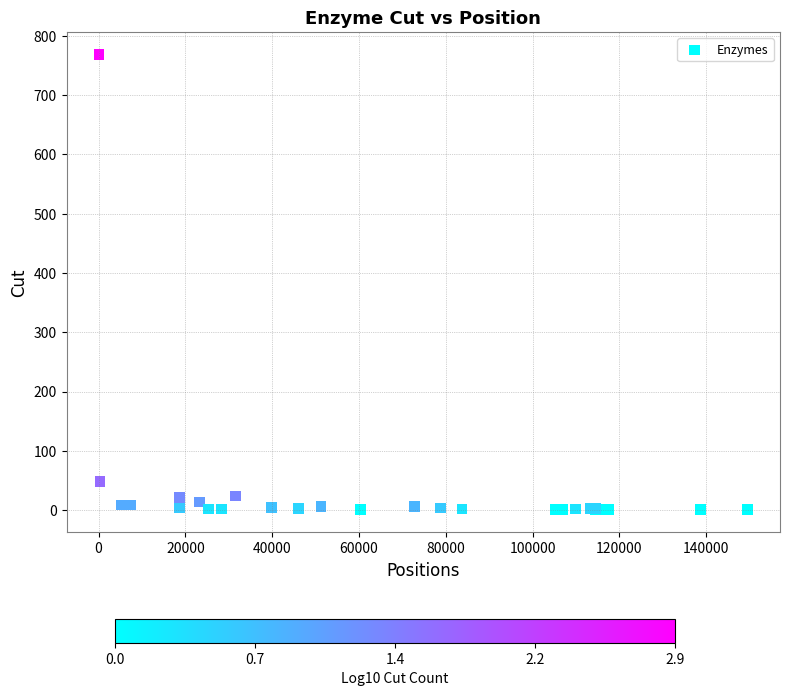

What Y value in the scatter plot is closest to 384?

49